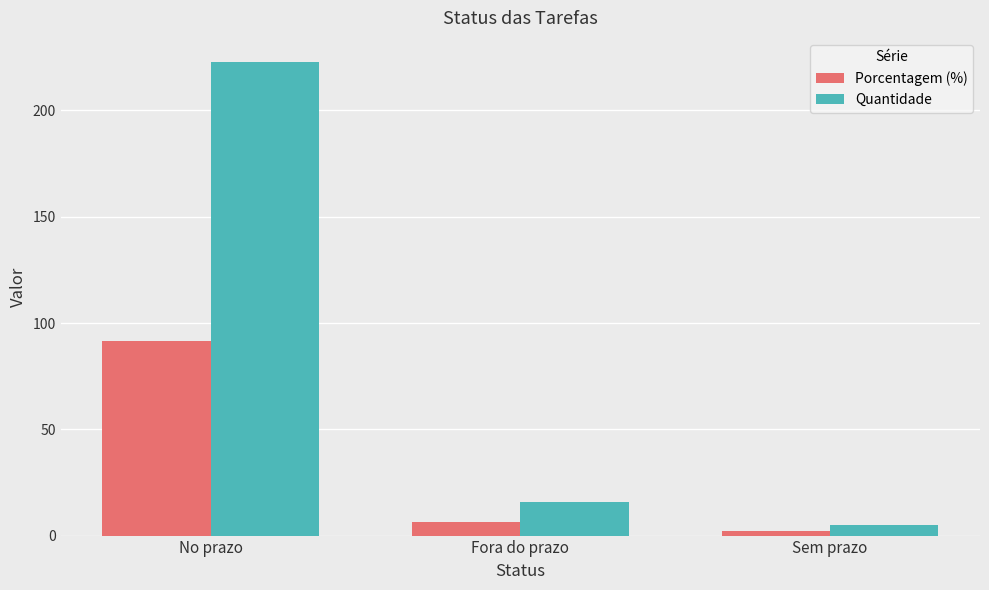

What is the sum of all Quantidade values?

244.0